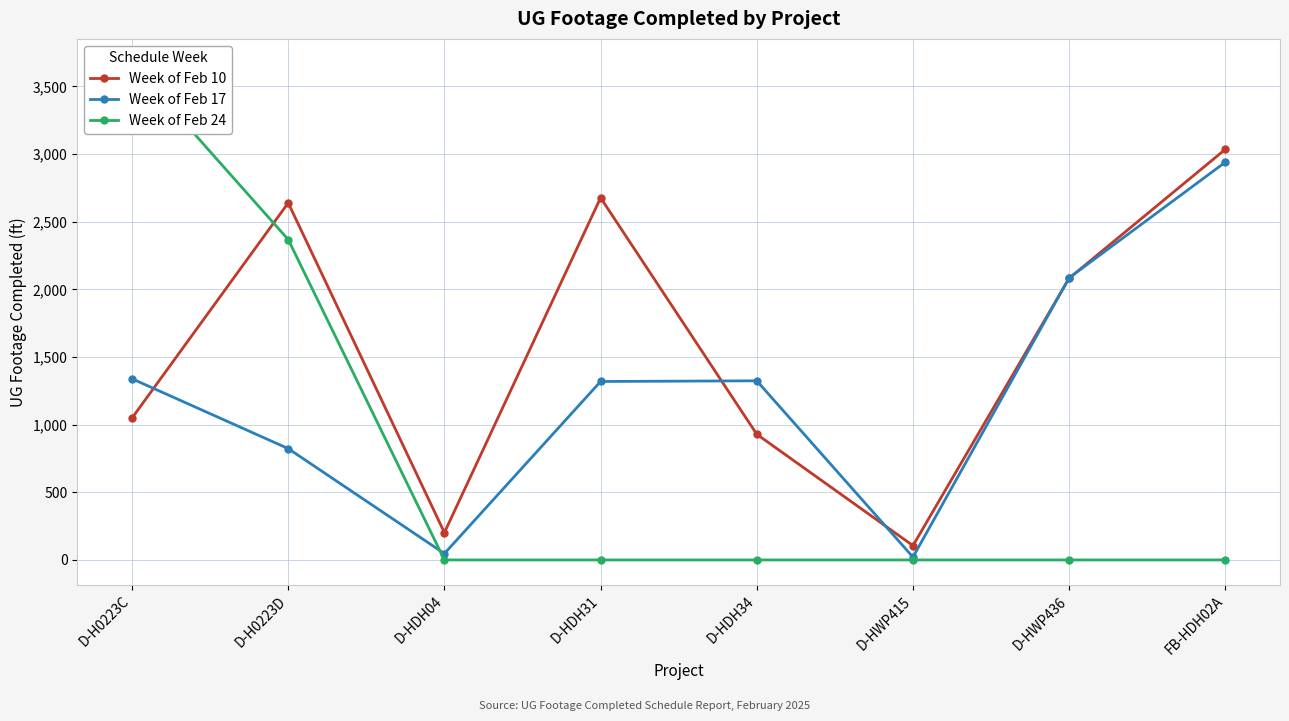

Reading left to right, what are all the values shown in this chart?

Week of Feb 10: D-H0223C=1049	D-H0223D=2639	D-HDH04=202	D-HDH31=2677	D-HDH34=929	D-HWP415=106	D-HWP436=2082	FB-HDH02A=3035
Week of Feb 17: D-H0223C=1339	D-H0223D=823	D-HDH04=47	D-HDH31=1319	D-HDH34=1324	D-HWP415=21	D-HWP436=2085	FB-HDH02A=2940
Week of Feb 24: D-H0223C=3668	D-H0223D=2368	D-HDH04=0	D-HDH31=0	D-HDH34=0	D-HWP415=0	D-HWP436=0	FB-HDH02A=0